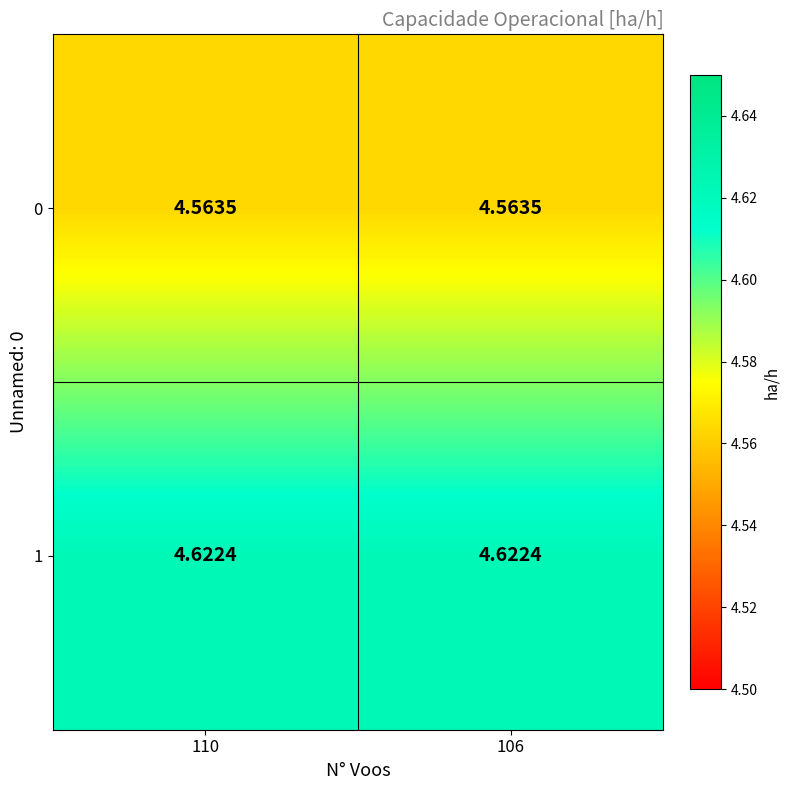

Is the value of 1 at 106 greater than the value of 0 at 110?

Yes